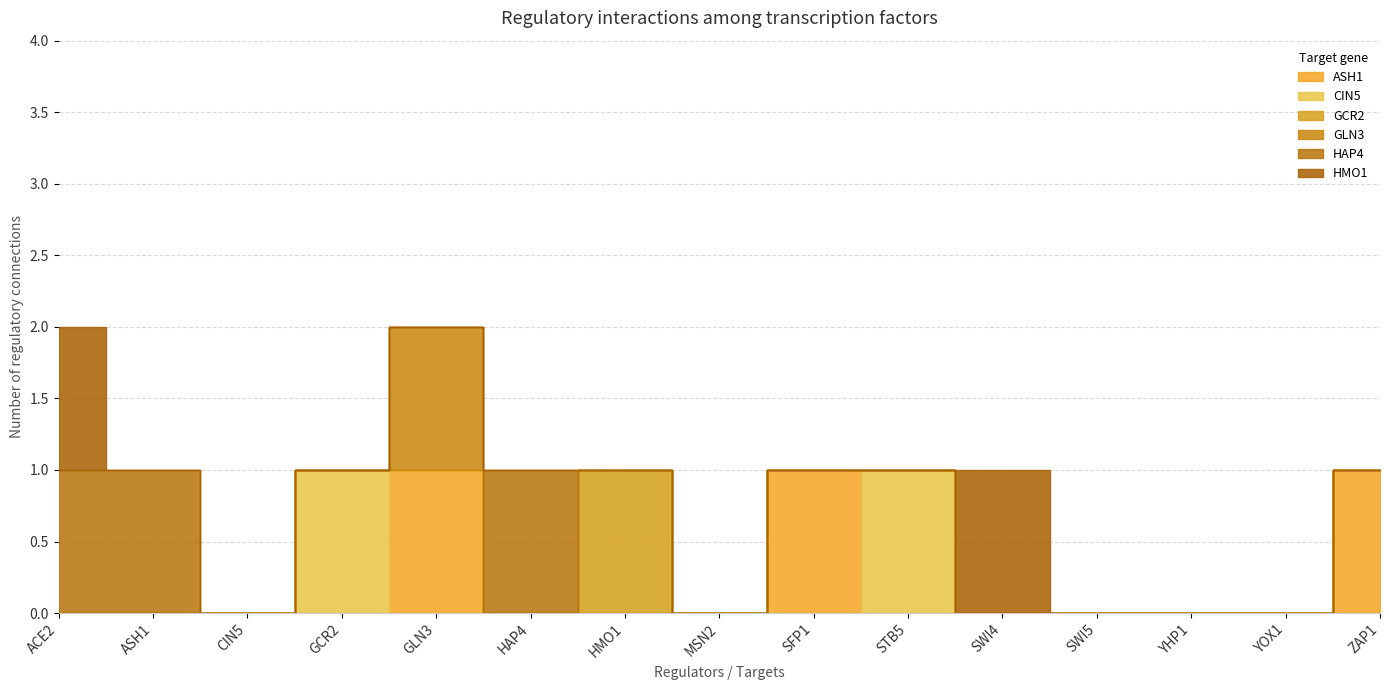

True or false: CIN5 and HAP4 cross at least once.

False